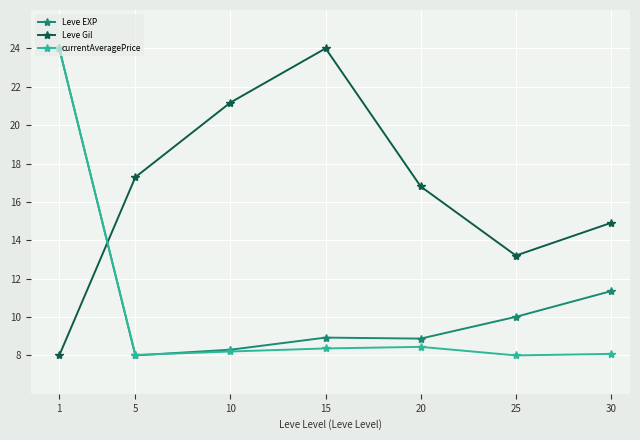

Is it true that currentAveragePrice equals 4.2 at 5?

False